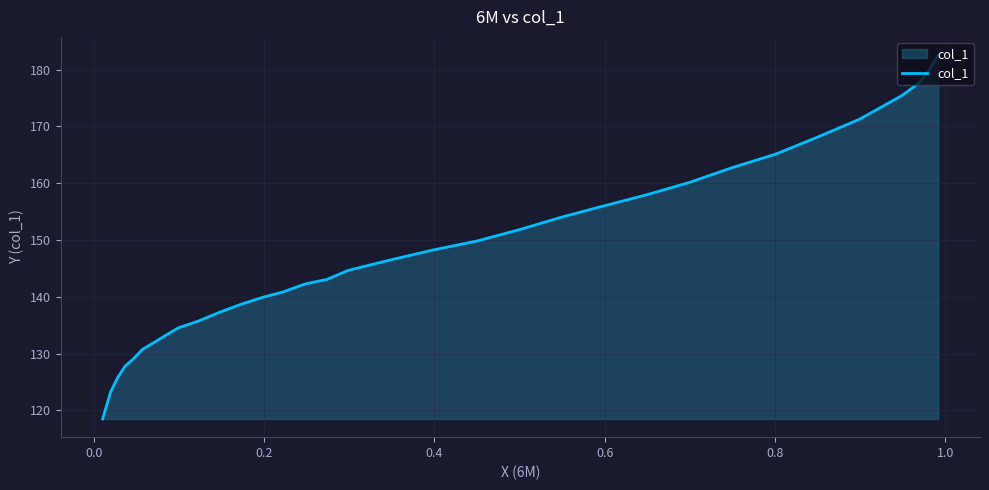

What is the minimum value shown in the chart?

118.5